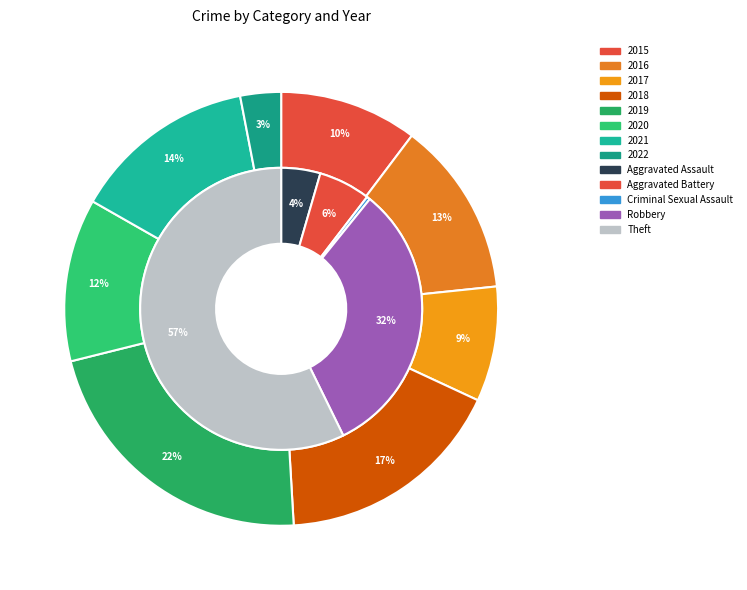

What percentage do 2020 and 2019 together represent?

35.3%